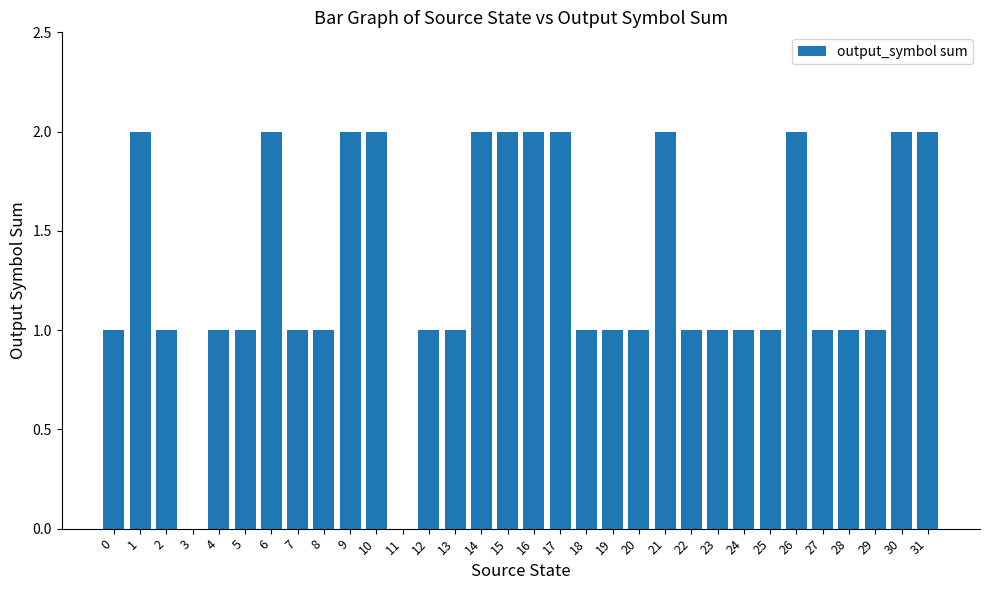

True or false: the data shows 1 at 27.

True